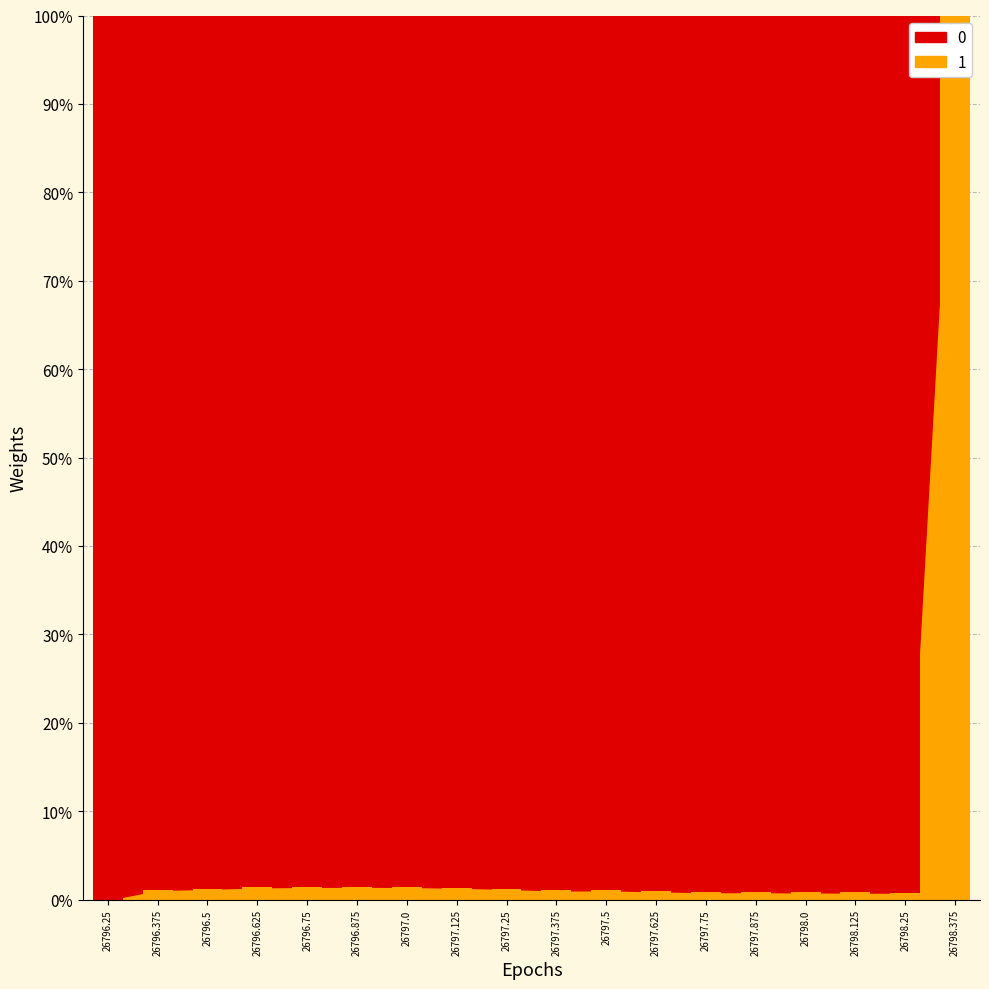

Reading left to right, what are all the values shown in this chart?

26796.25=0.0	26796.375=0.0	26796.5=0.0	26796.625=0.0	26796.75=0.0	26796.875=0.0	26797.0=0.0	26797.125=0.0	26797.25=0.0	26797.375=0.0	26797.5=0.0	26797.625=0.0	26797.75=0.0	26797.875=0.0	26798.0=0.0	26798.125=0.0	26798.25=0.0	26798.375=1.0